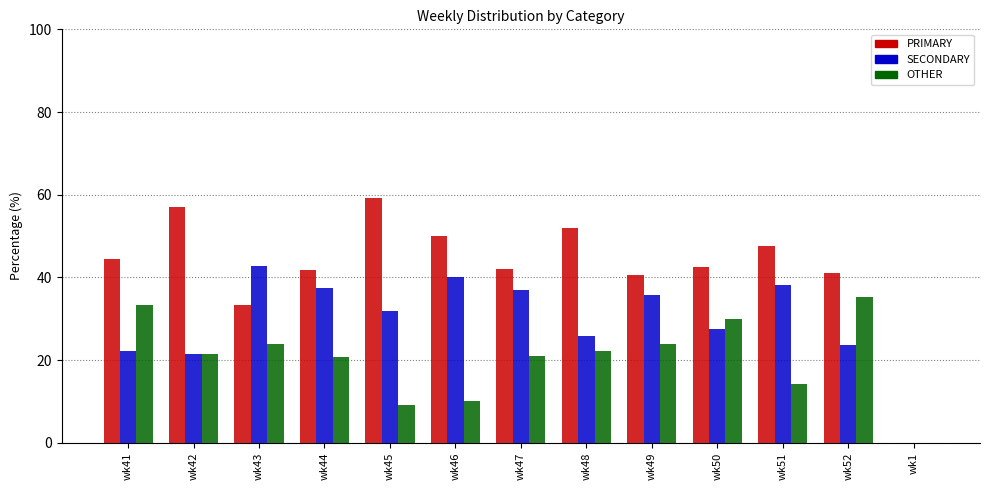

What is the greatest value displayed?

59.1